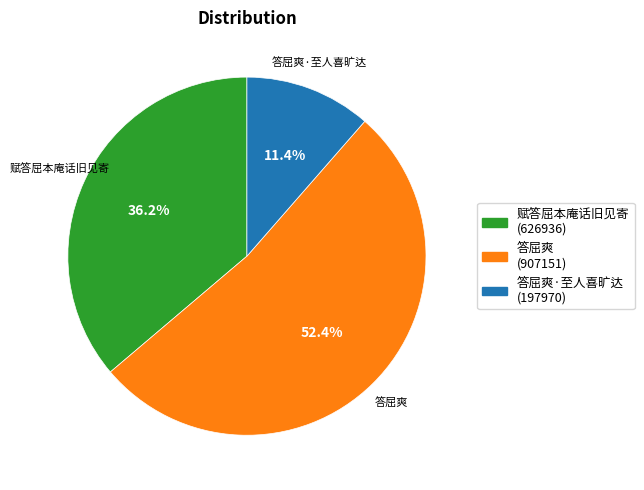

Is there a majority slice in this chart?

Yes